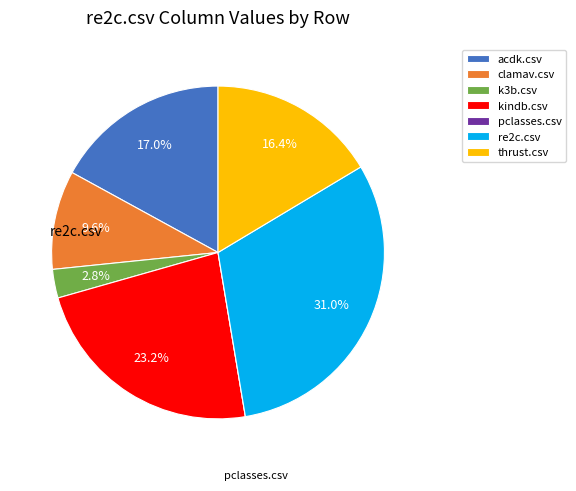

Which slice is the largest?

re2c.csv